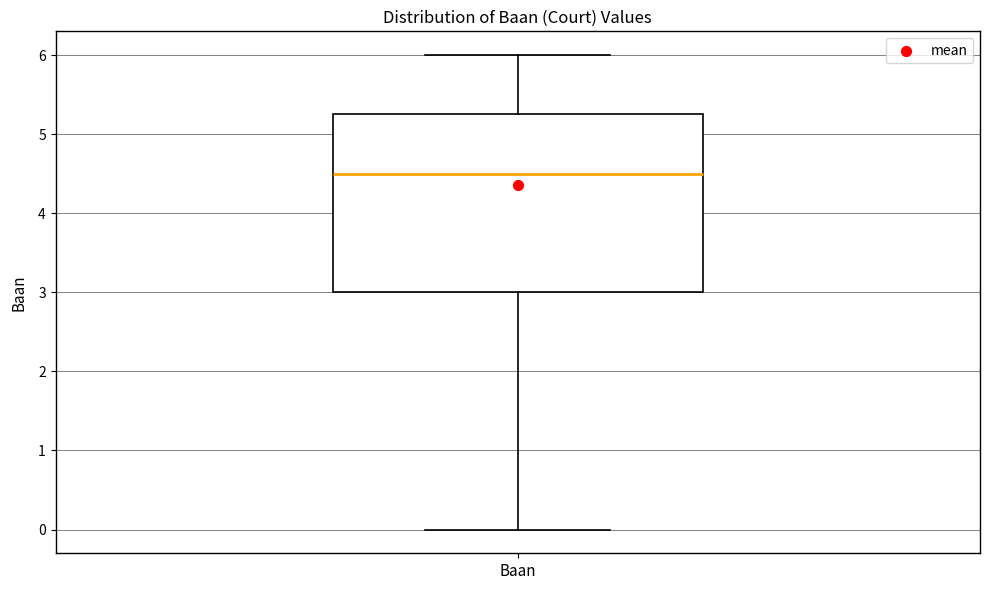

Where is the upper edge of the box for Baan on the y-axis? The values are not printed on the chart, so give them approximately, as read against the axis.

5.3